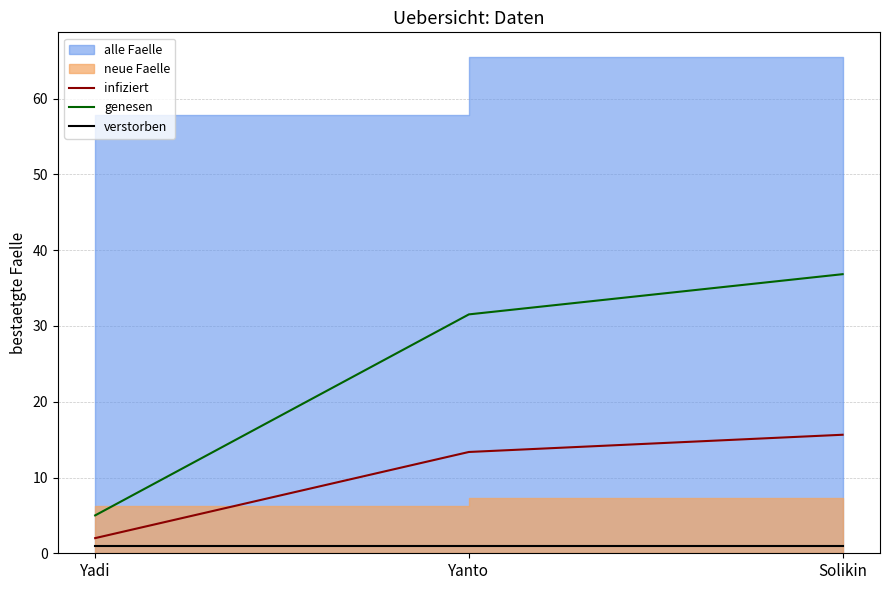

The value of infiziert at Solikin is 15.6. True or false?

True